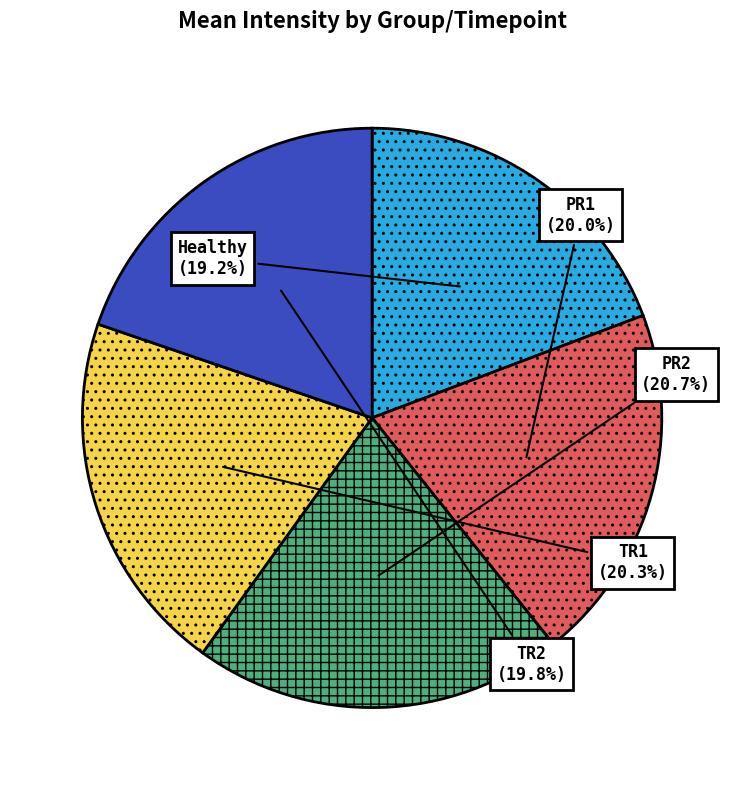

Is there a majority slice in this chart?

No